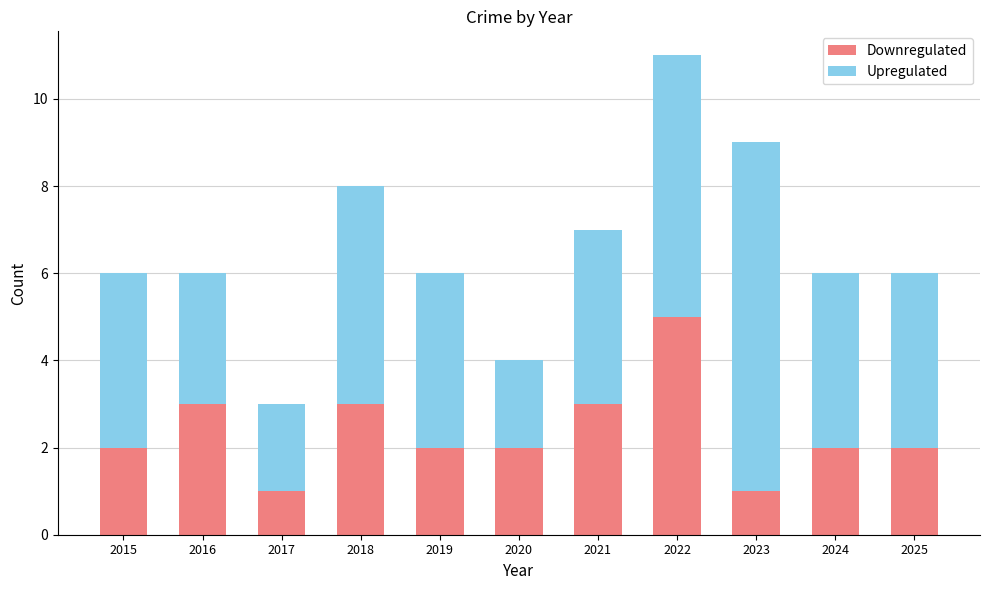

The value of Downregulated at 2019 is 2. True or false?

True